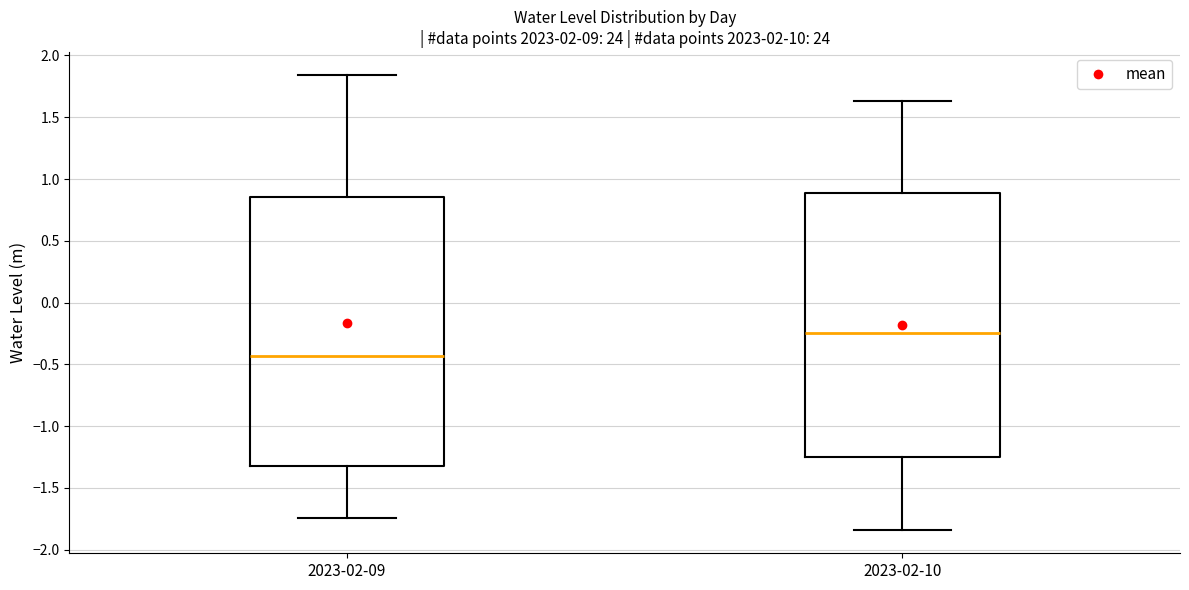

Reading left to right, read every box against the y-axis: the position of its median line, the range the box covers, and the ends of its whiskers. The values are not printed on the chart, so give them approximately, as read against the axis.

2023-02-09: median -0.45, box -1.30 to 0.85, whiskers -1.75 to 1.85
2023-02-10: median -0.25, box -1.25 to 0.90, whiskers -1.85 to 1.65